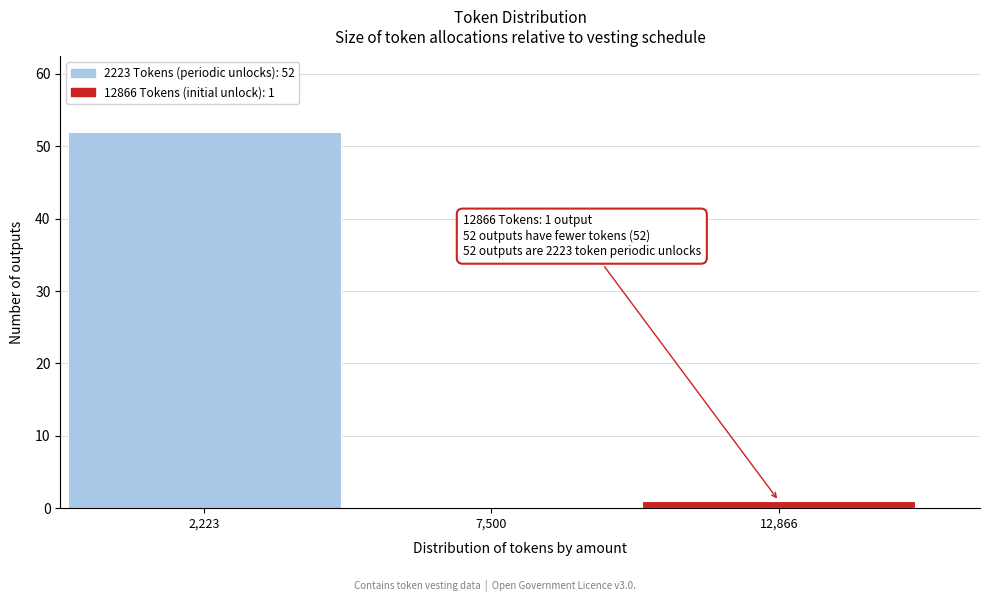

Reading left to right, what are all the values shown in this chart?

2,223=52	7,500=0	12,866=1